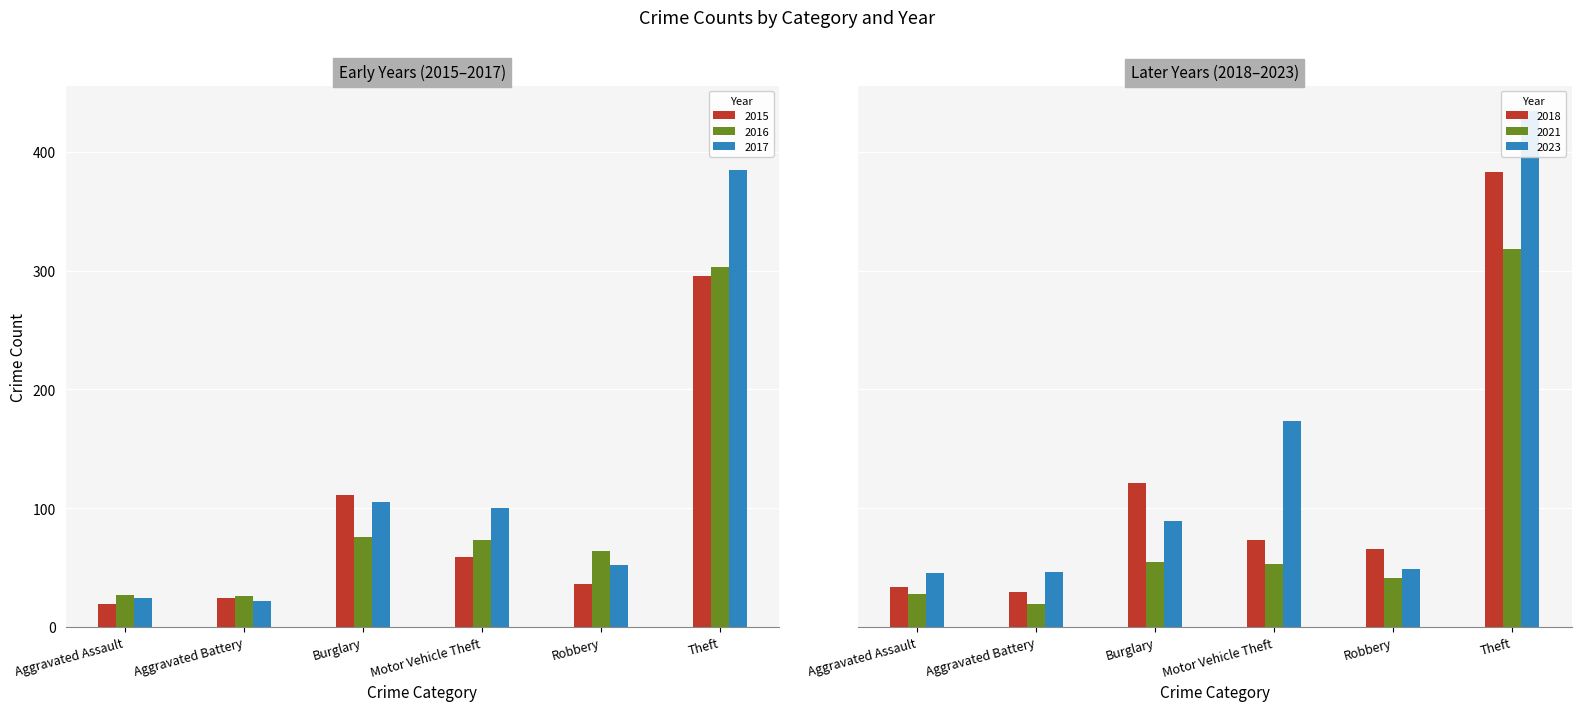

What is the average value of the 2016 series?

95